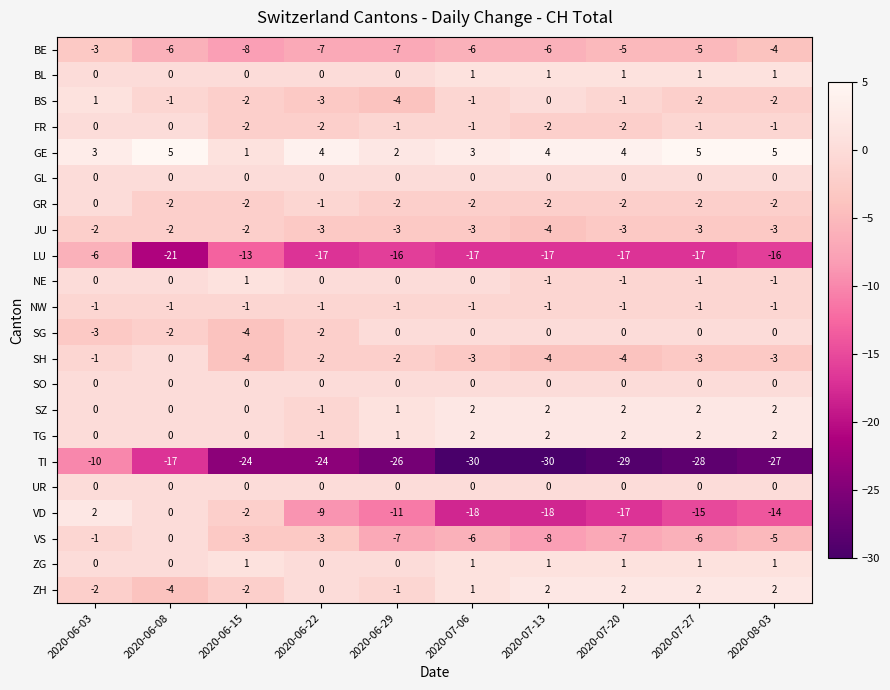

Which series has the largest total across all categories?

GE